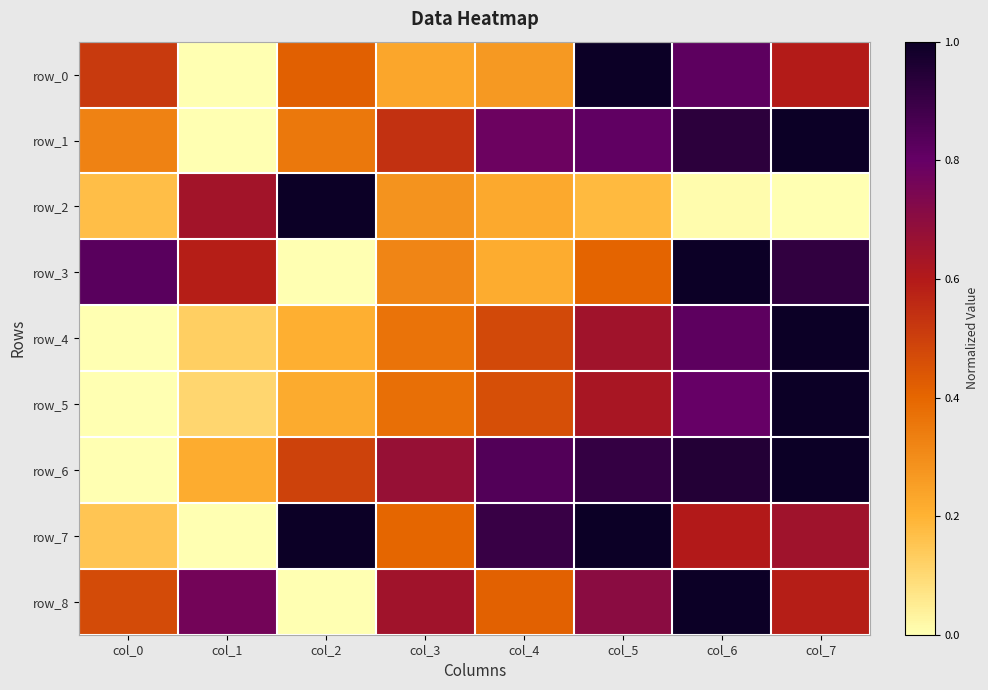

Which category has the highest value in the row_3 series?

col_6